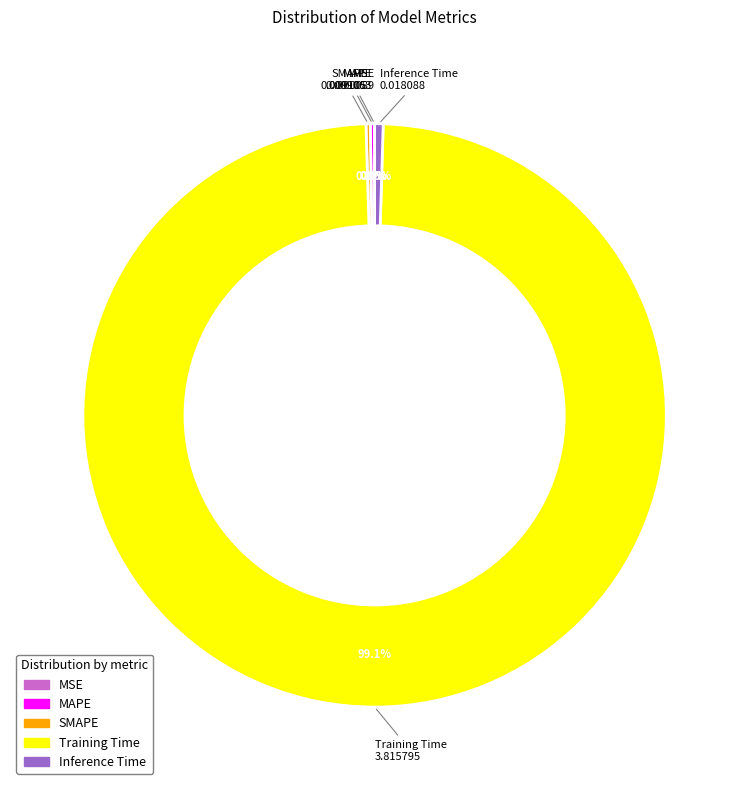

What portion of the pie excludes Training Time?

0.9%